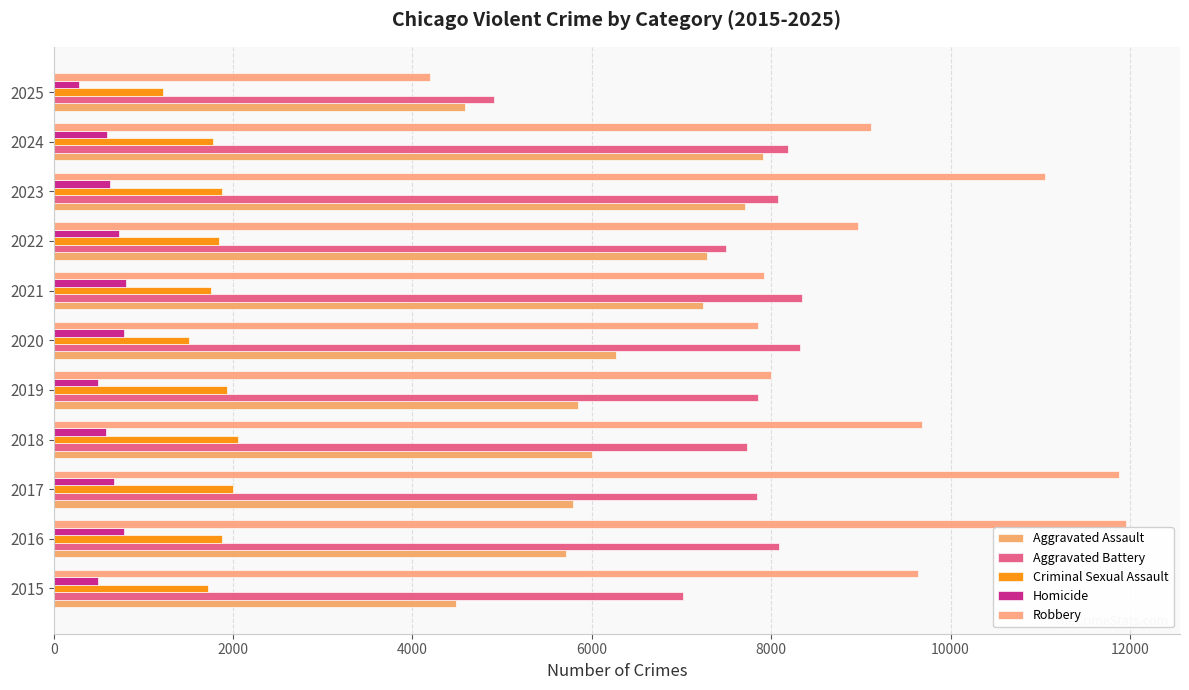

How many distinct data groups are displayed?

5